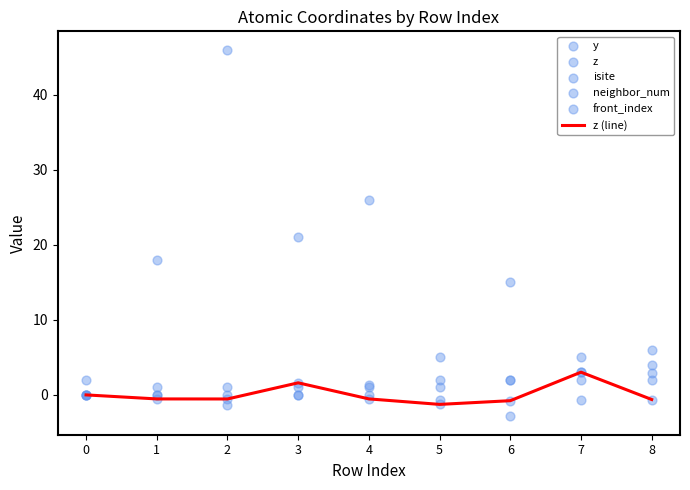

What are all the series names shown in the legend?

z (line), y, z, isite, neighbor_num, front_index